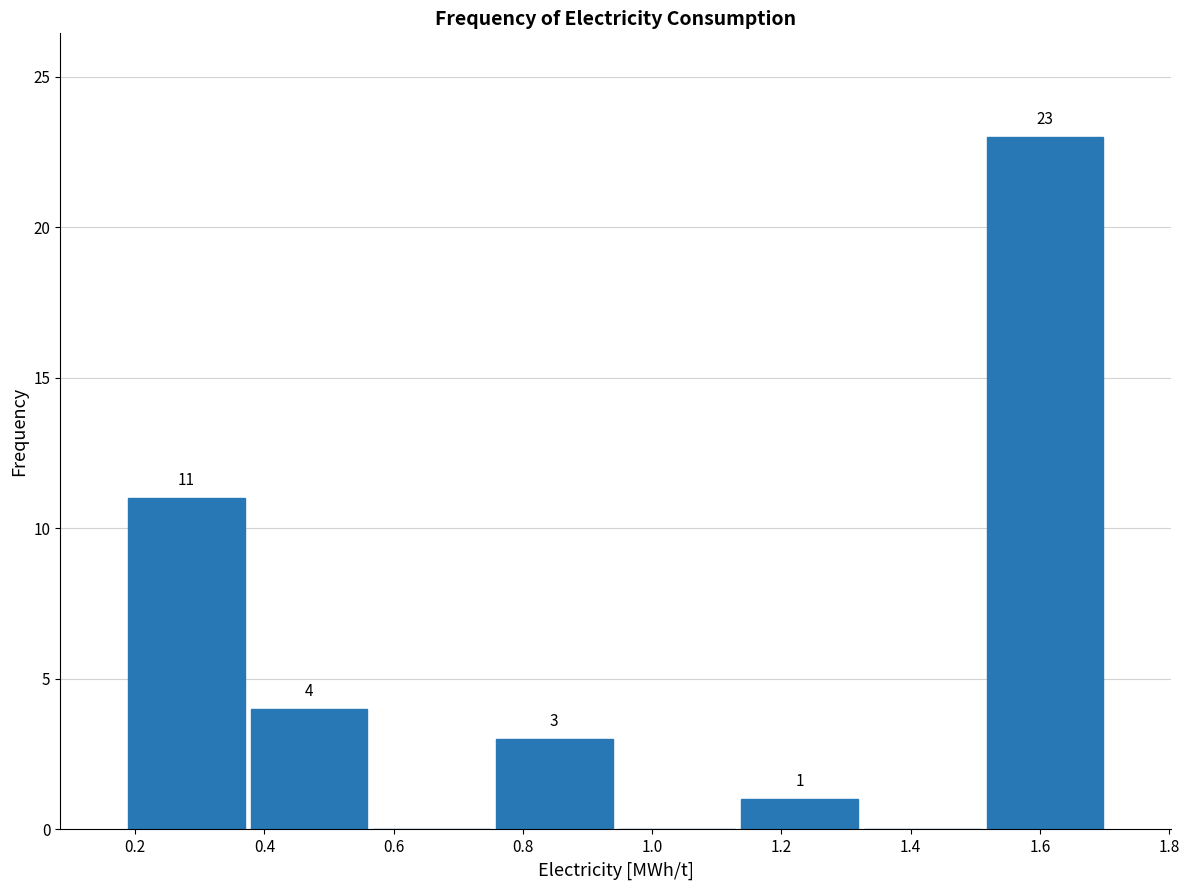

Over which range of the x-axis is the bar tallest?

1.52 to 1.70